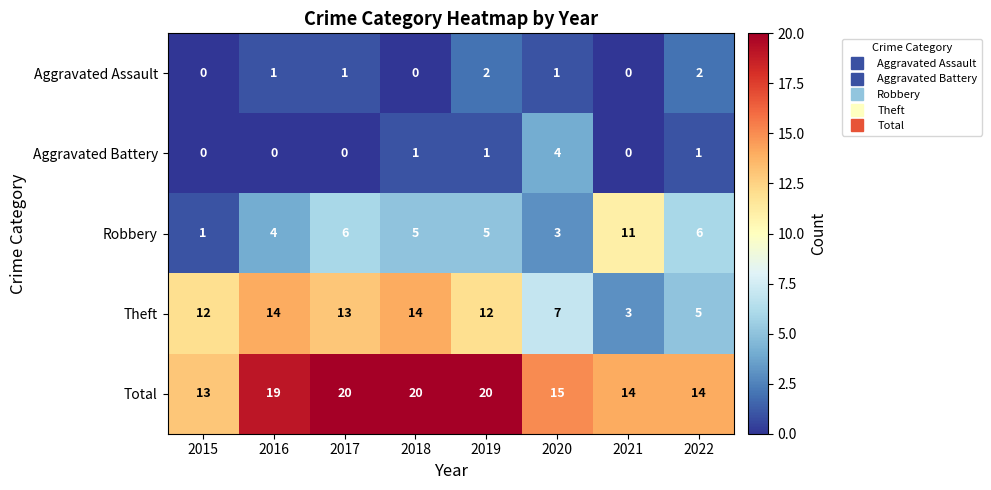

Count the number of categories in the chart.

8